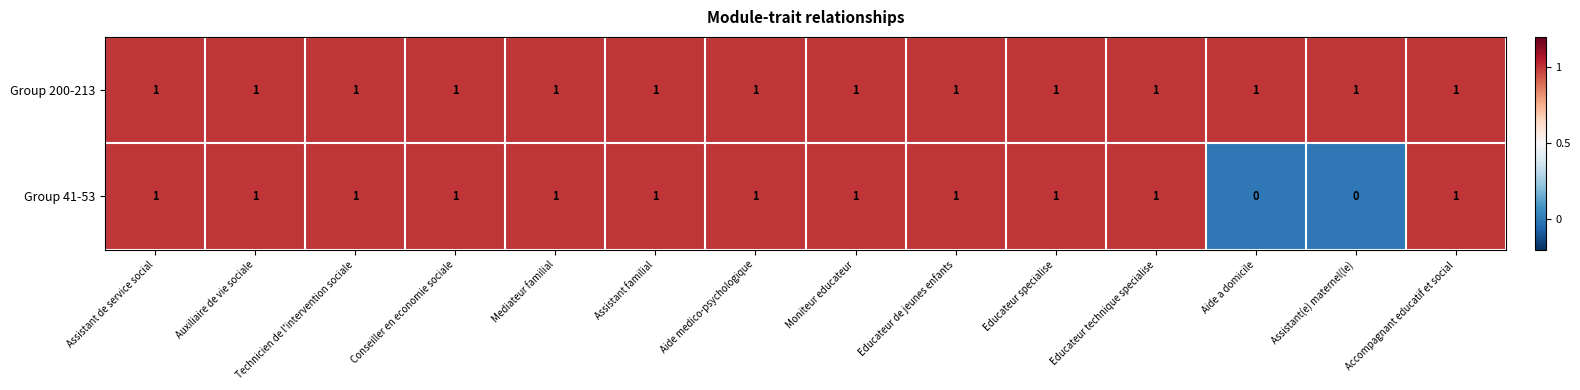

How many data points does each series have?

14